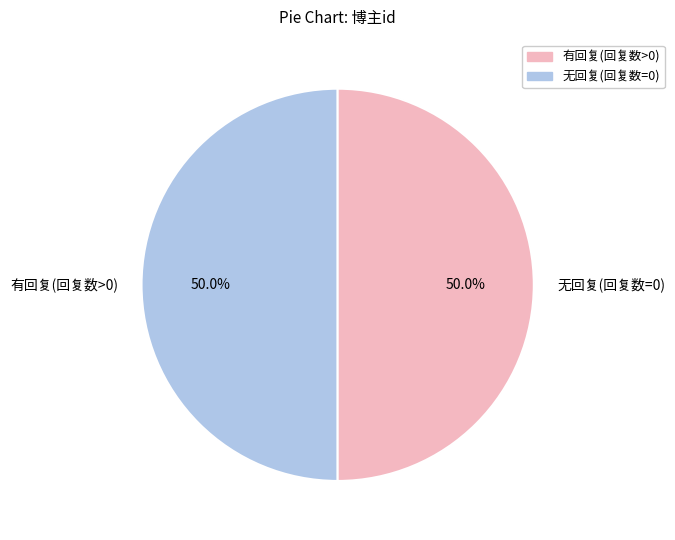

What is the ratio of the value at 有回复(回复数>0) to the value at 无回复(回复数=0)?

1.0